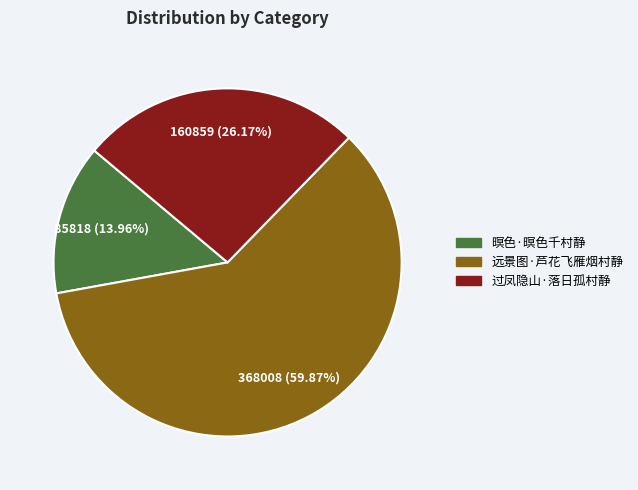

Rank the categories by value from highest to lowest.

远景图·芦花飞雁烟村静, 过凤隐山·落日孤村静, 暝色·暝色千村静